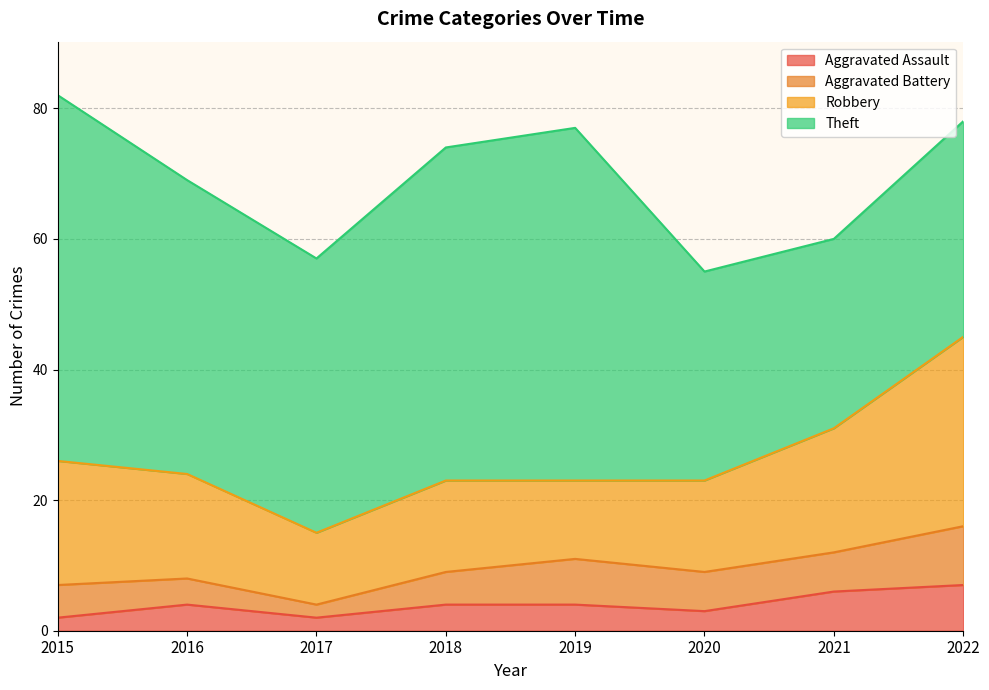

Rank the categories by Aggravated Battery value from highest to lowest.

2022, 2019, 2020, 2021, 2015, 2018, 2016, 2017